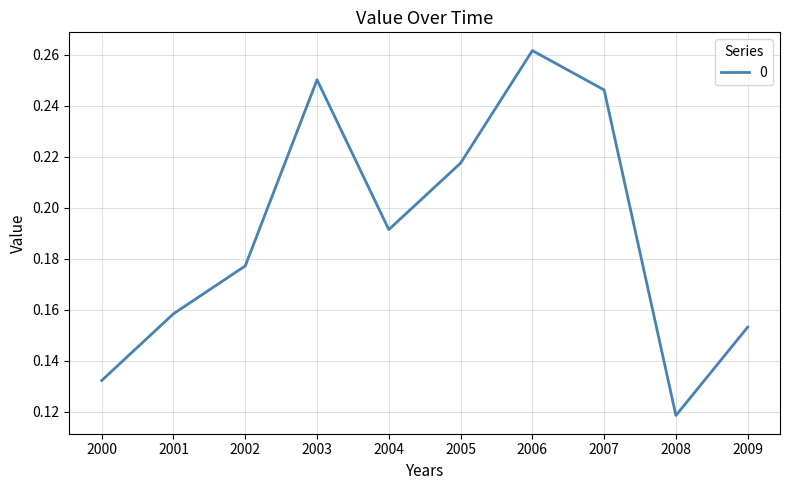

Which label corresponds to the smallest value in the chart?

2008